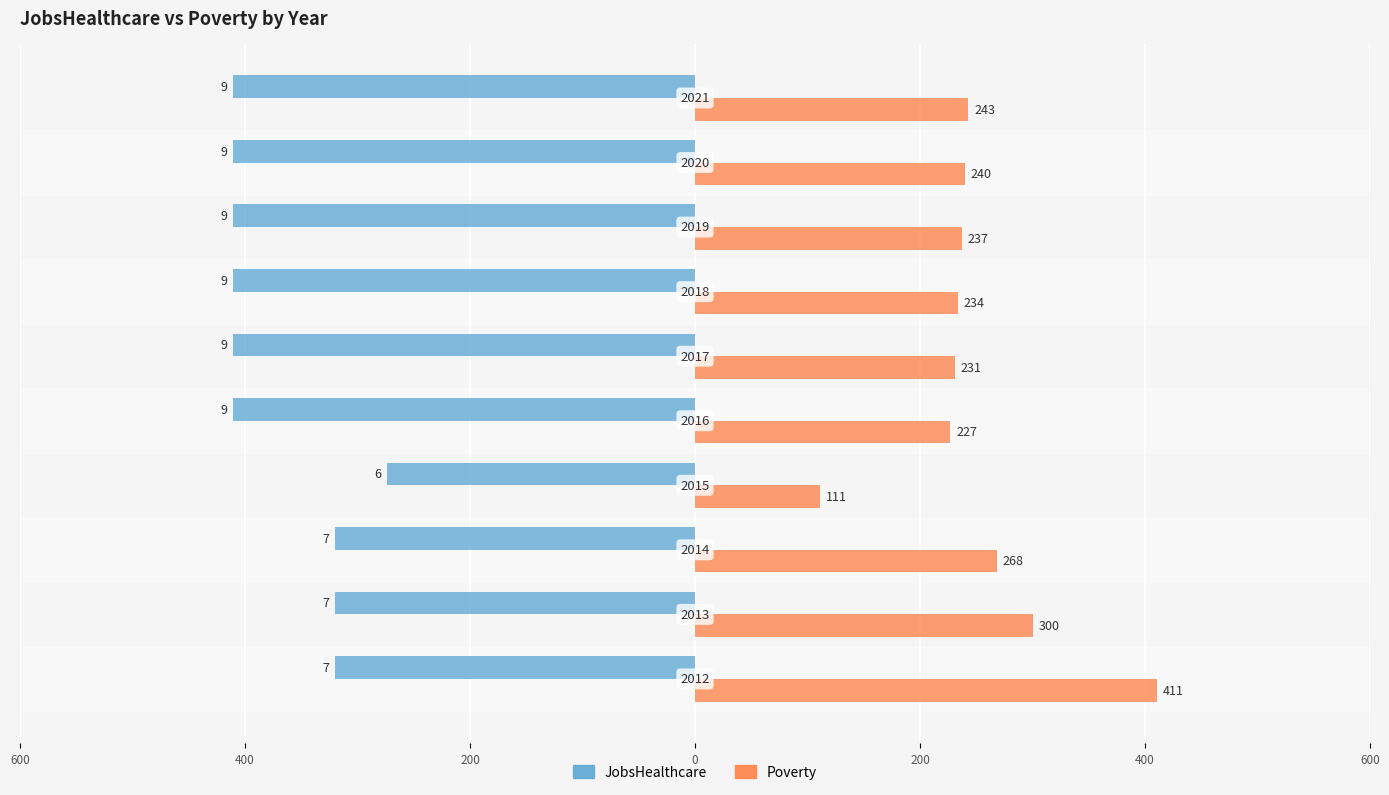

What are all the series names shown in the legend?

JobsHealthcare, Poverty